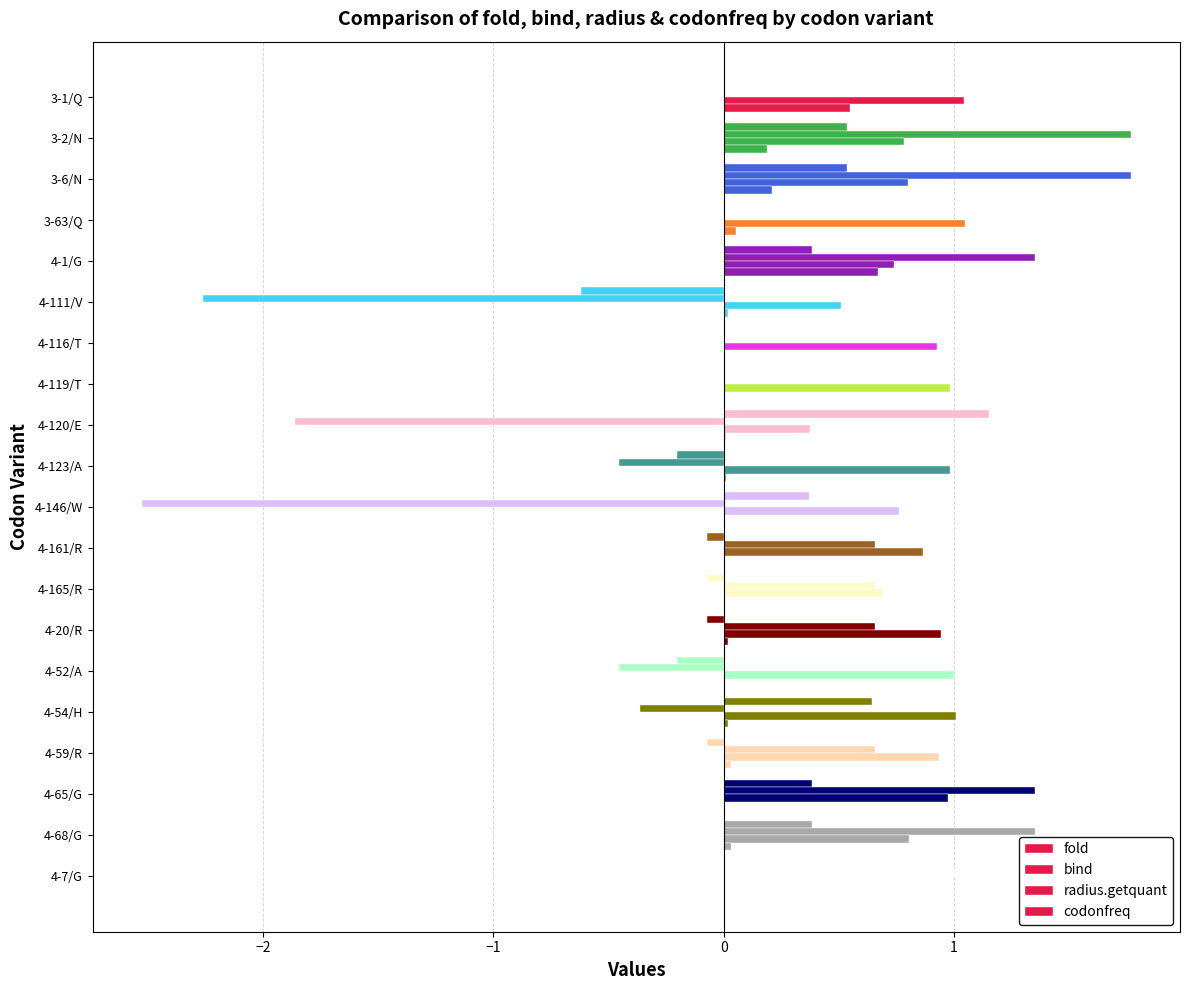

How many series are shown in this chart?

4